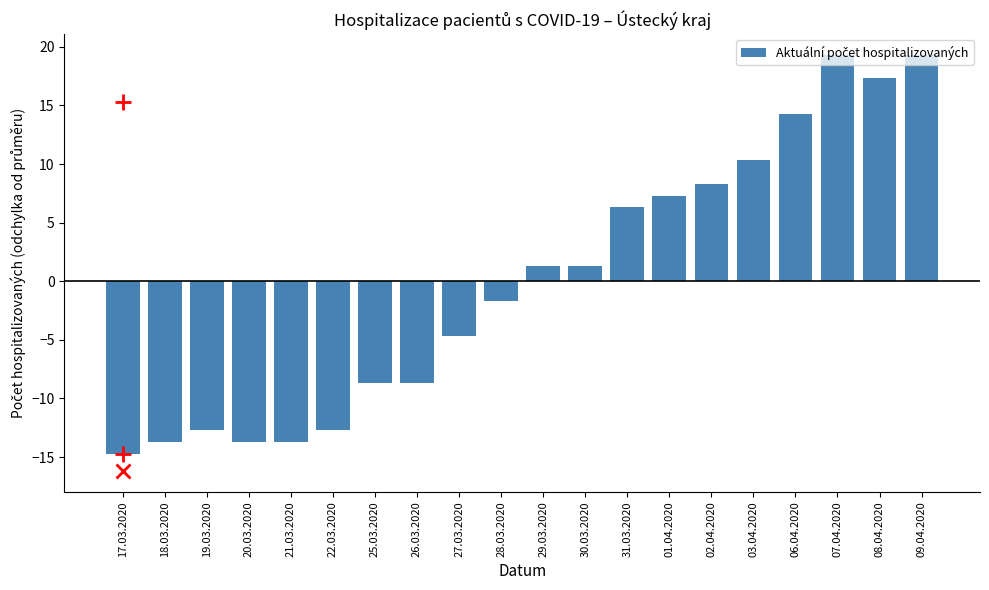

The value at 01.04.2020 is 2.4. True or false?

False